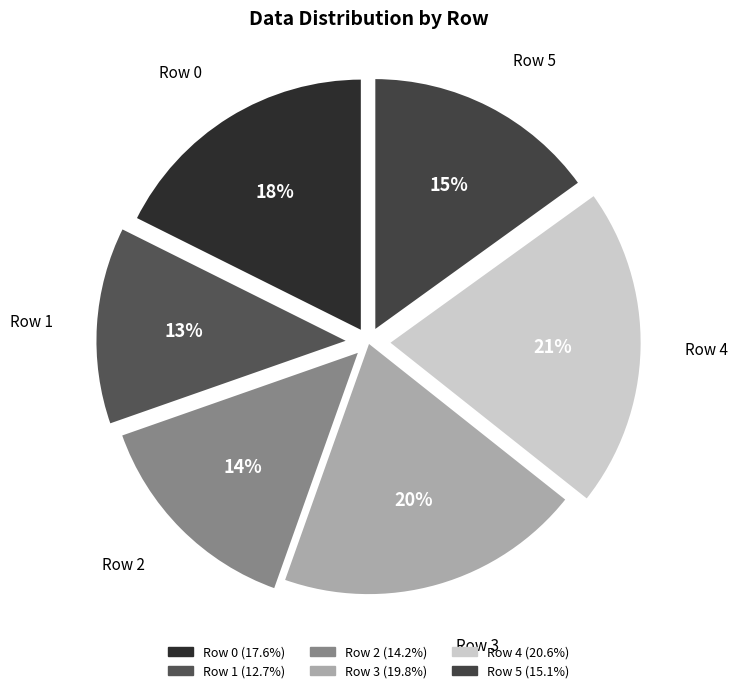

What is the ratio of the value at Row 2 to the value at Row 1?

1.1